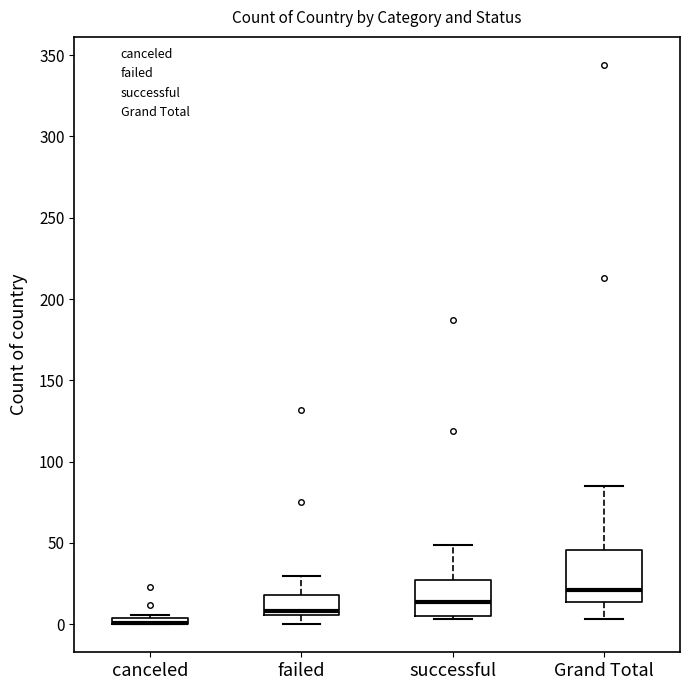

Where does the median line of the box for Grand Total sit on the y-axis? The values are not printed on the chart, so give them approximately, as read against the axis.

20